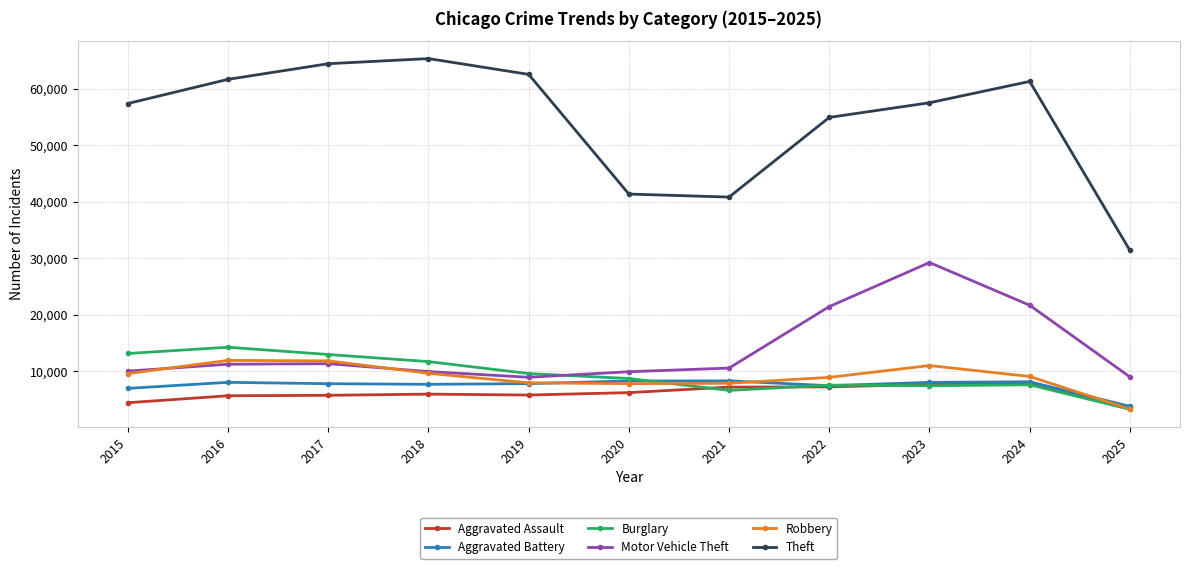

What is the value of the Theft point at the 11th from the left?

31391